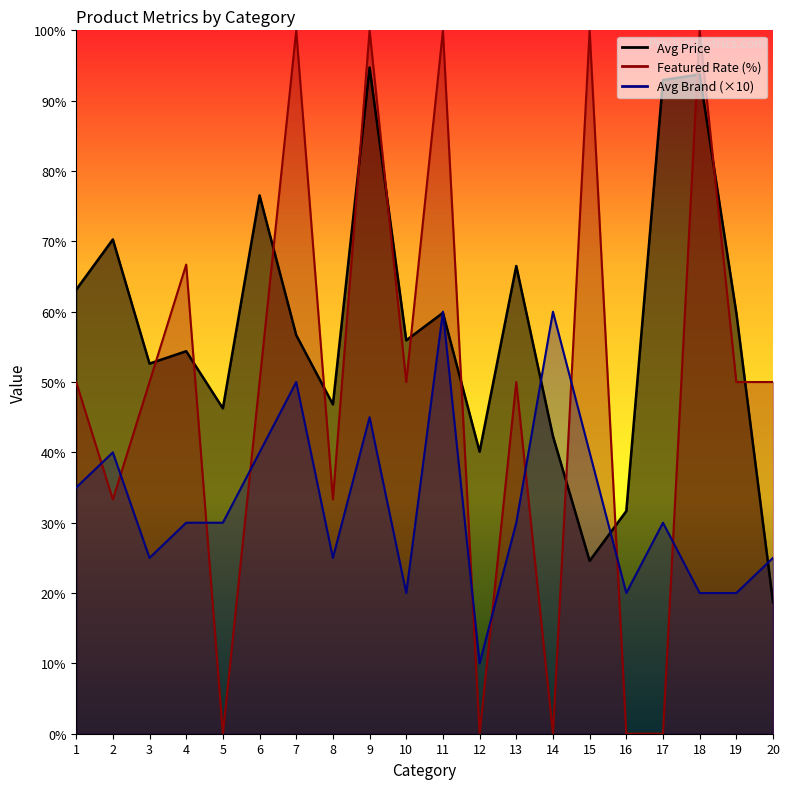

After their last crossing, which series has the higher values: Featured Rate or Avg Brand?

Featured Rate